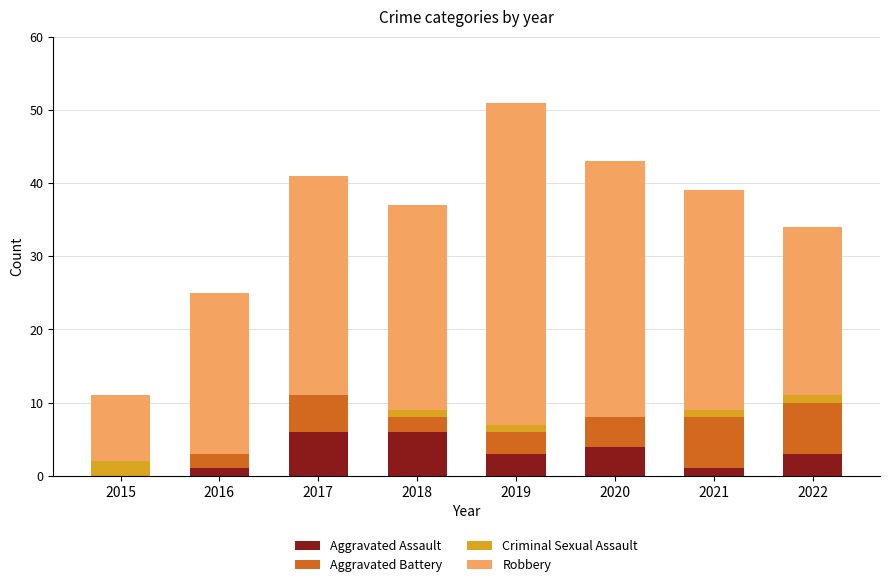

At which category is the sum across all series the highest?

2019